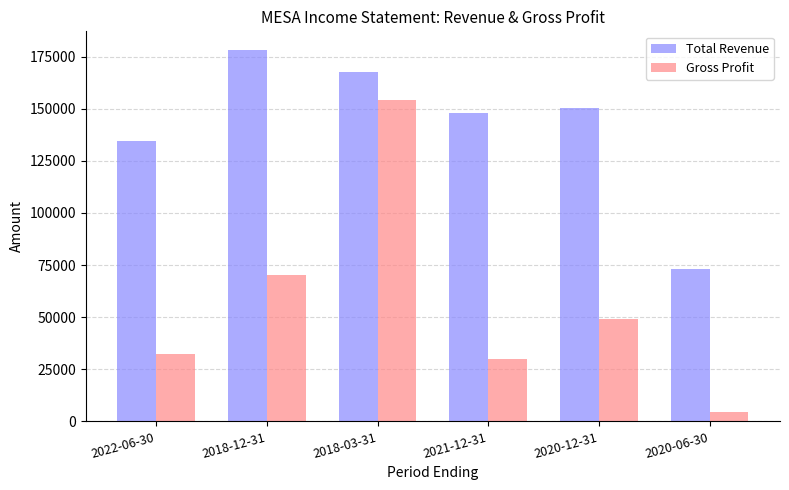

What position from the left is 2018-12-31?

2